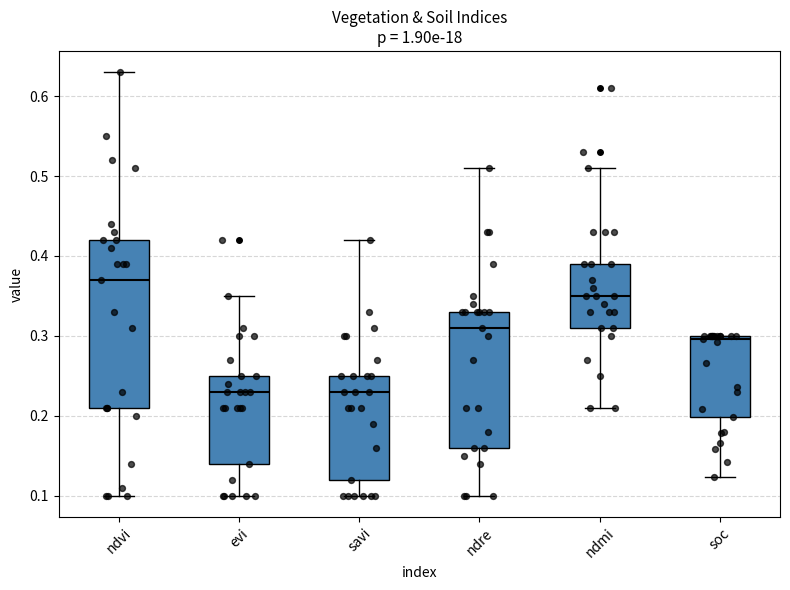

Which box has the highest median line?

ndvi